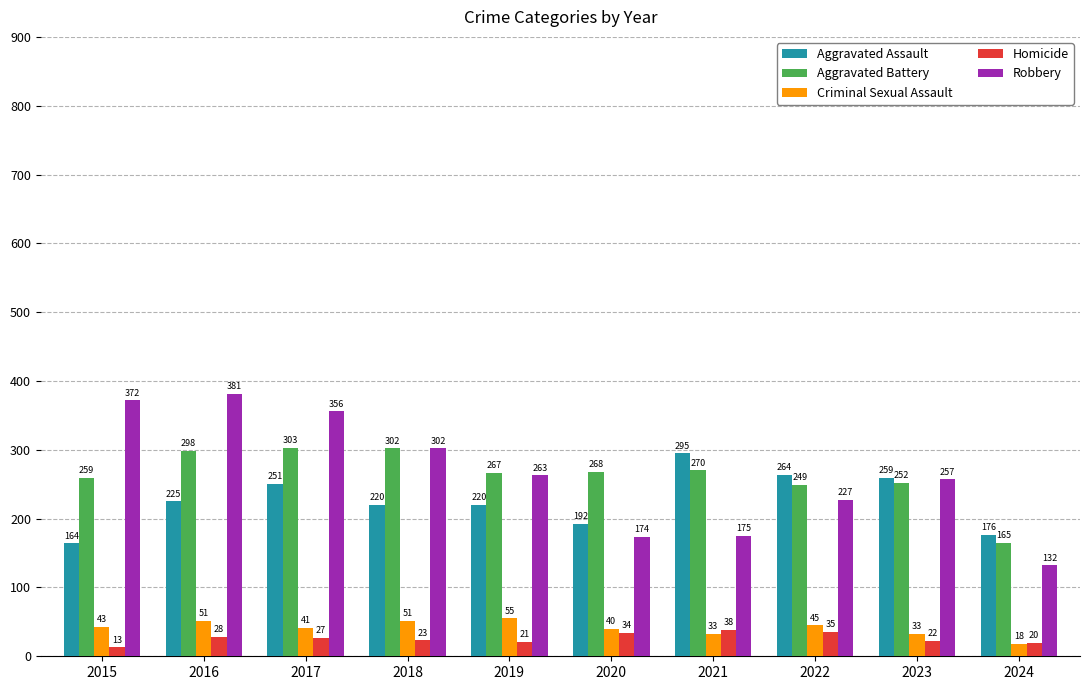

What is the value of the Robbery bar at the 4th from the left?

302